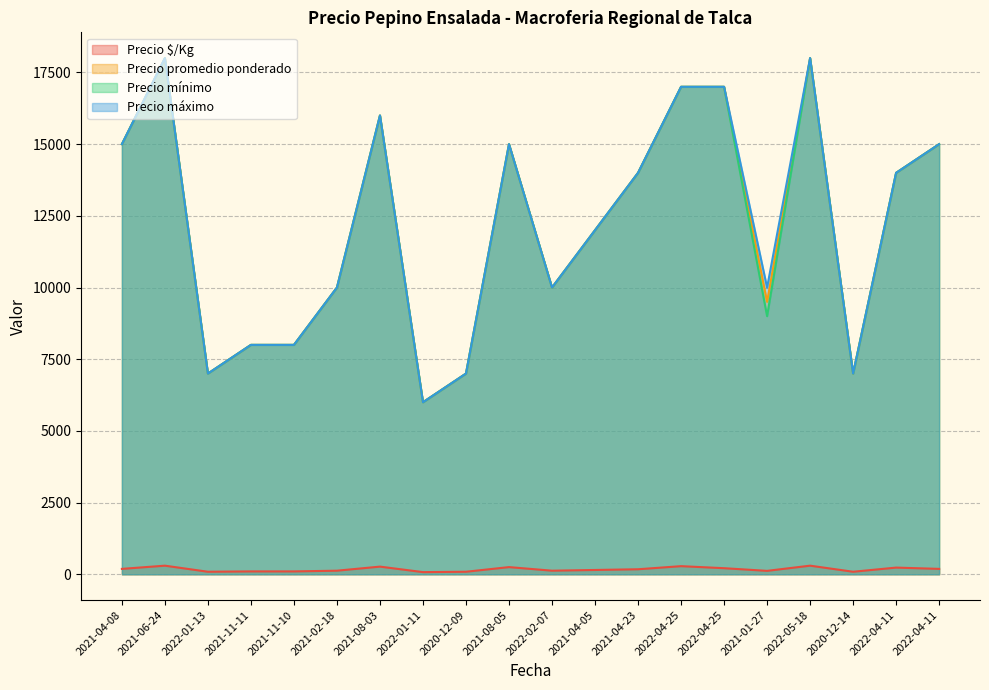

True or false: Precio mínimo and Precio $/Kg intersect in this chart.

False